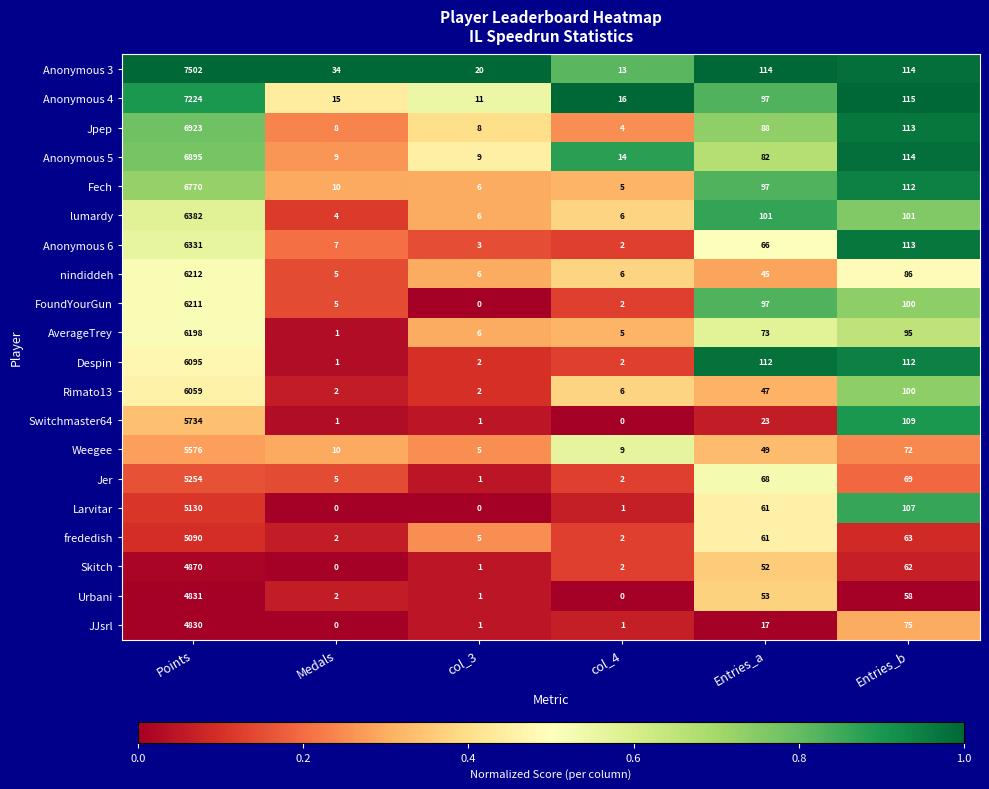

Which series has the widest spread of values?

Anonymous 3